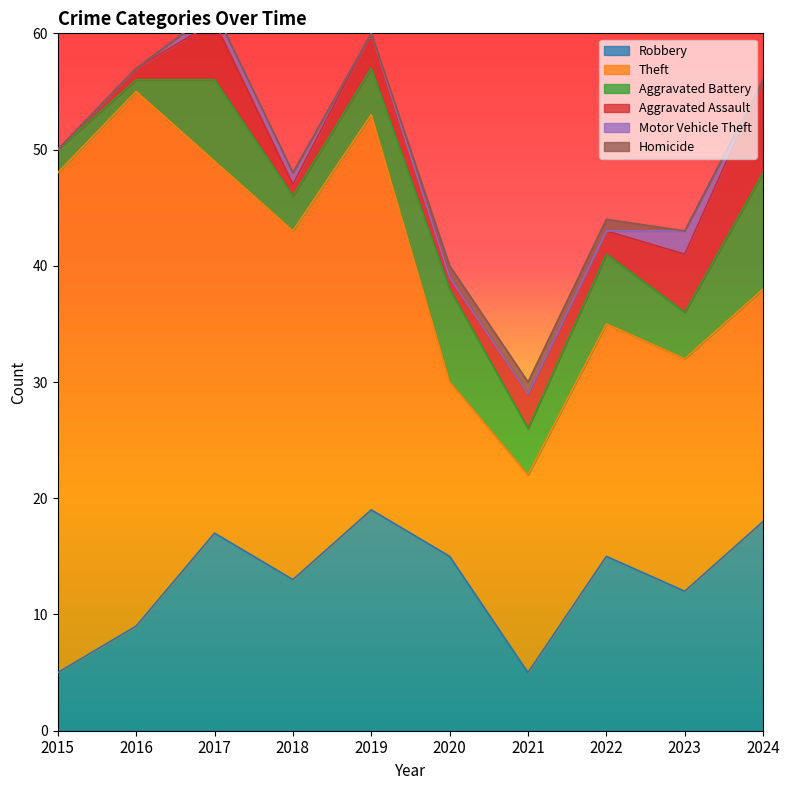

The Aggravated Assault series shows 3 at 2019. True or false?

True